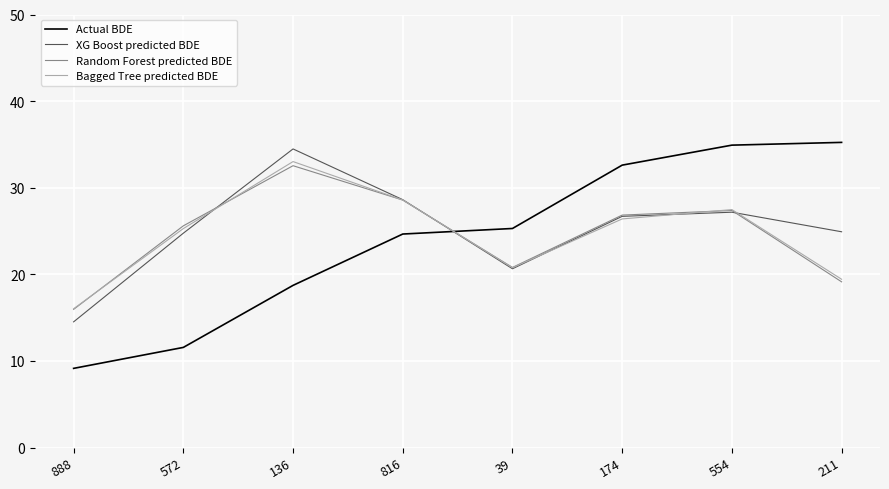

Which series has the largest range (max minus min)?

Actual BDE